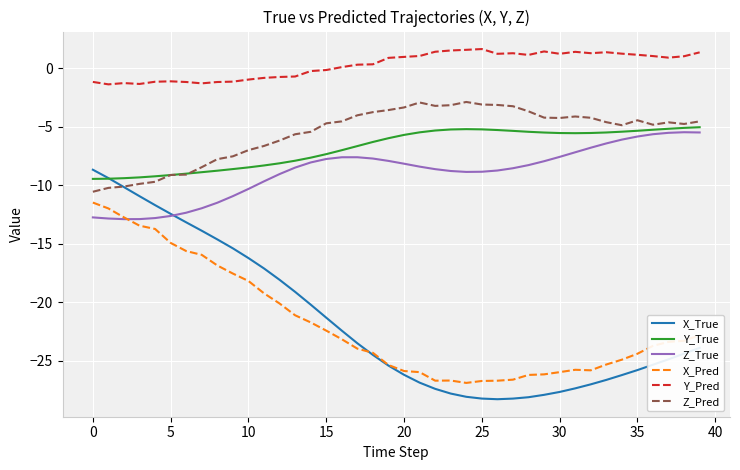

Which series has the widest spread of values?

X_True